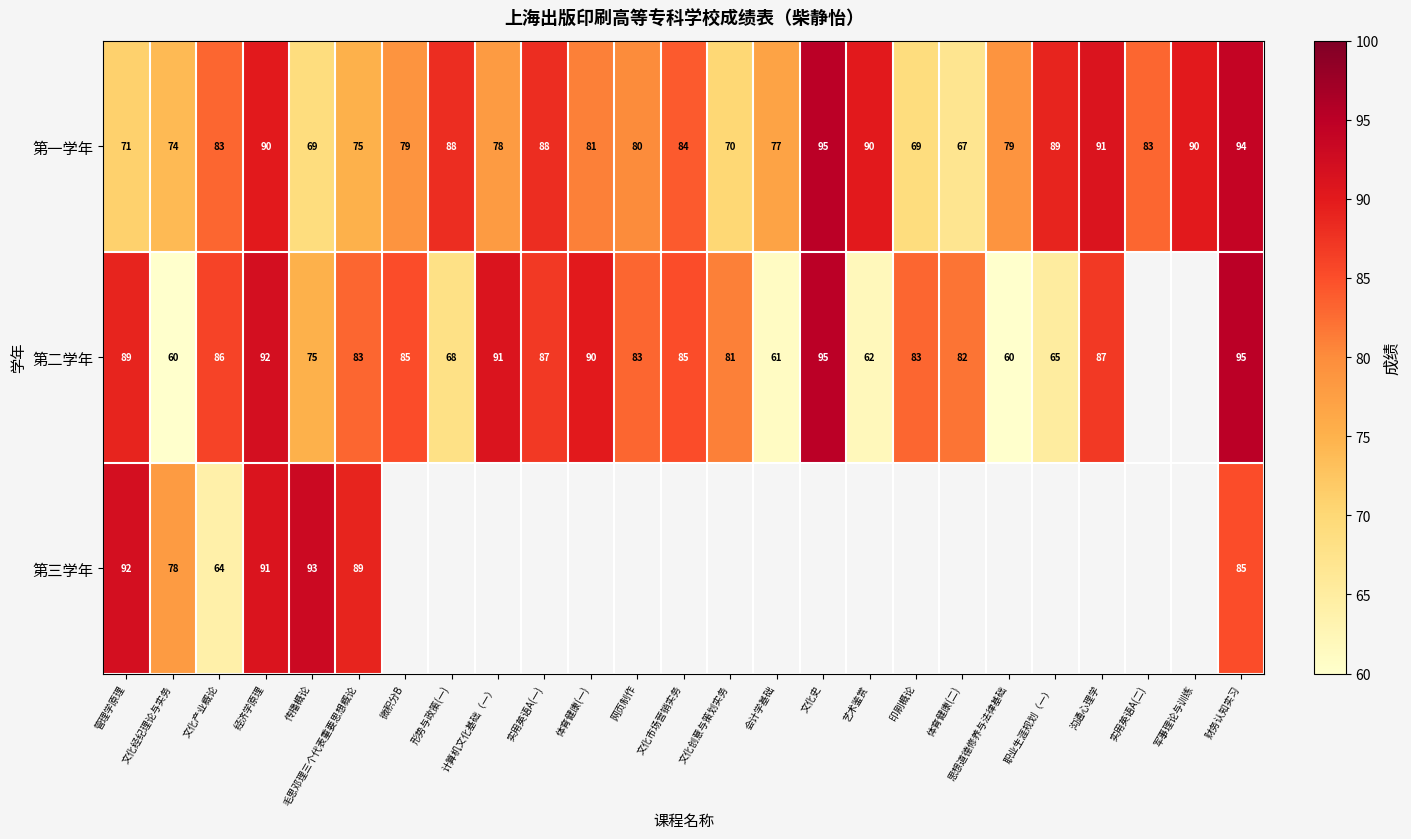

Count the number of categories in the chart.

25